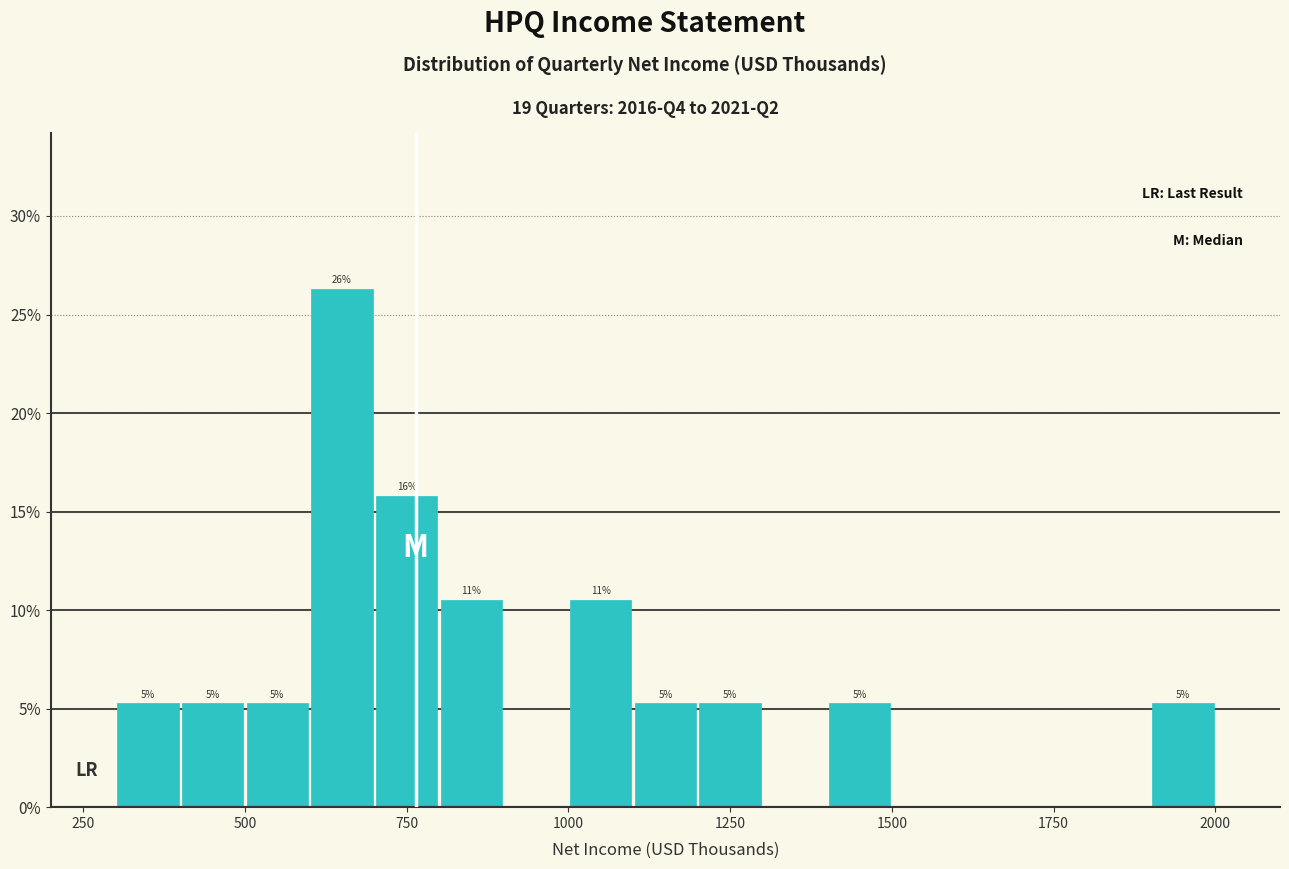

Around what value on the x-axis is the tallest bar? Give the approximate position of its centre, as read against the axis.

650